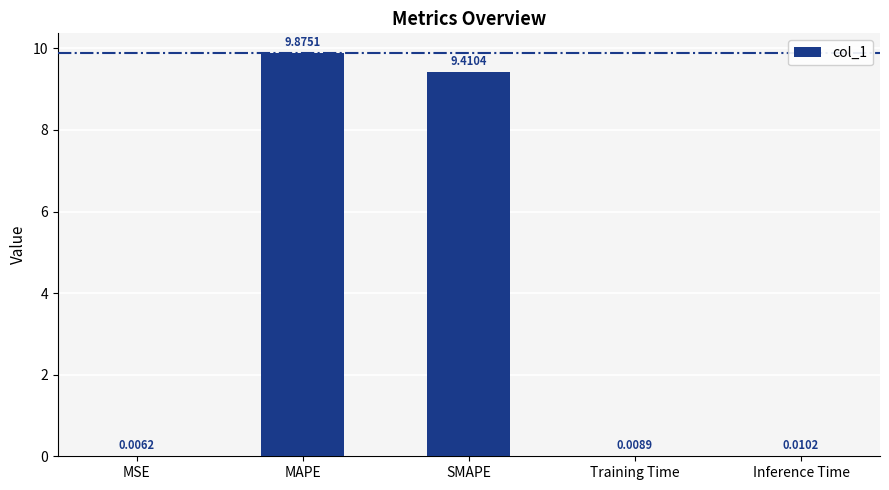

Which has a higher value, MAPE or Training Time?

MAPE